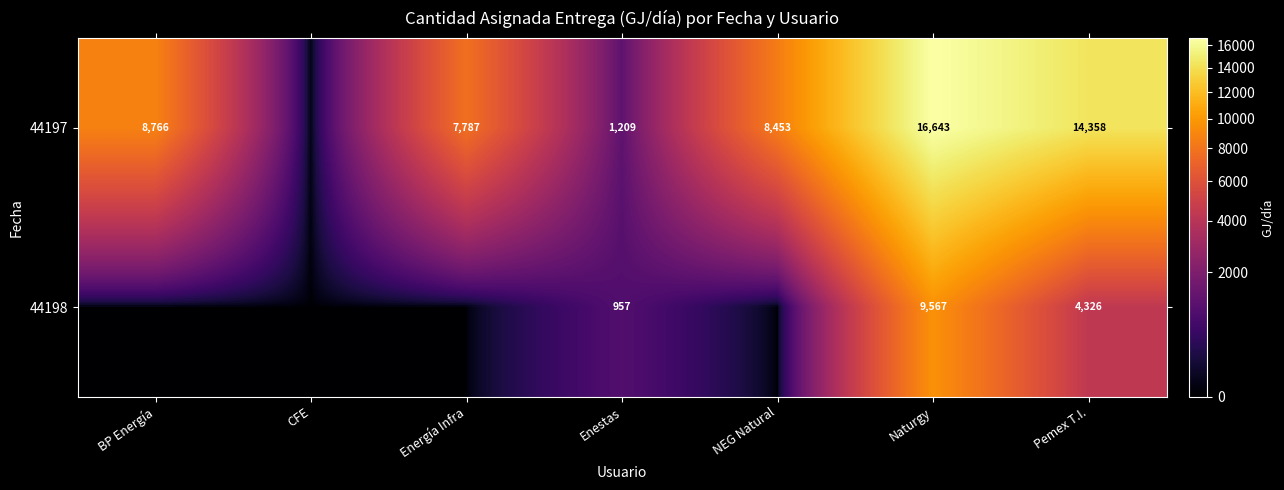

At which category does the chart reach its minimum across all series?

CFE